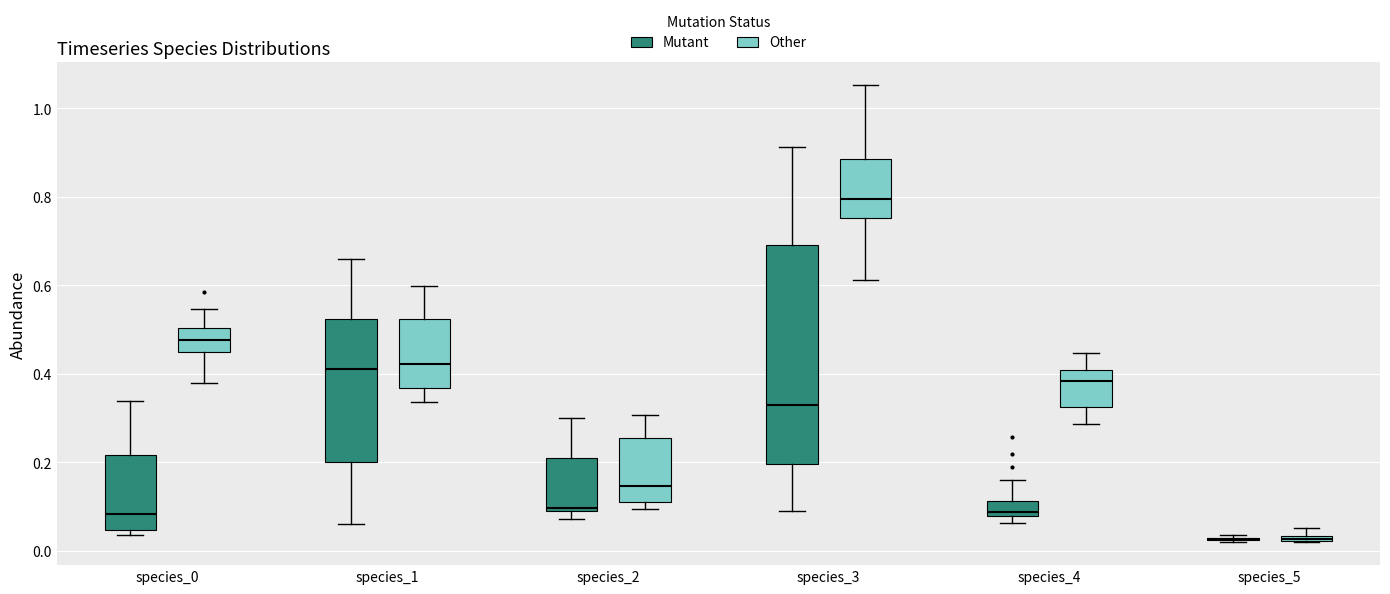

Which box is the tallest, from its lower edge to its upper edge?

species_3 (Mutant)